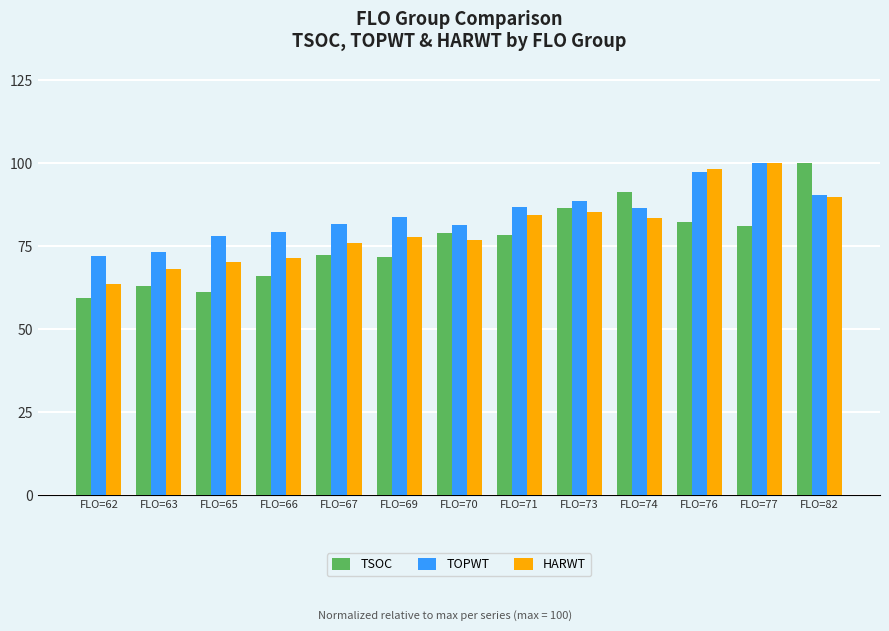

Does the chart contain stacked bars?

No